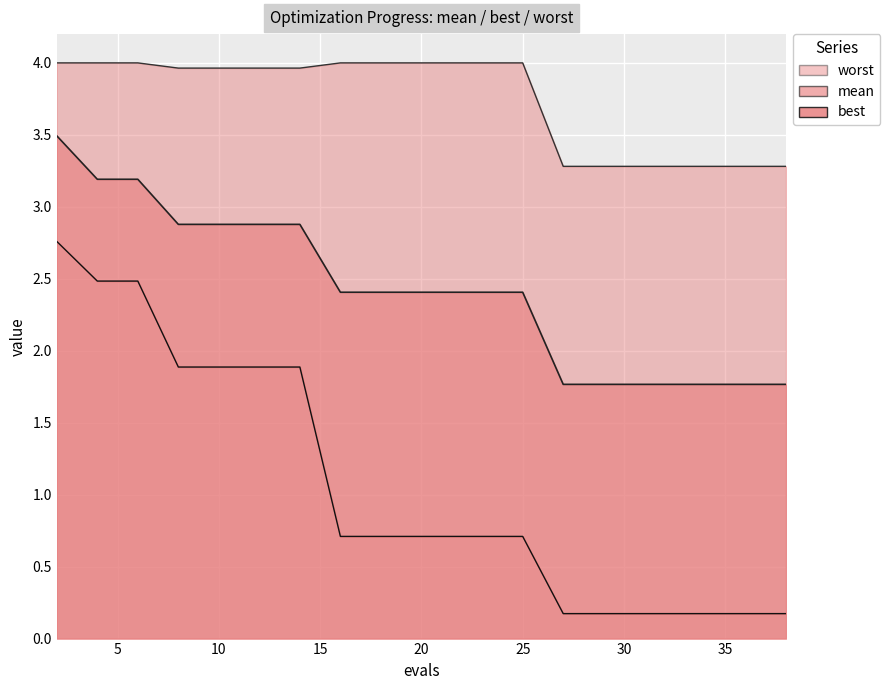

Rank the series at evals from lowest to highest value.

best, mean, worst